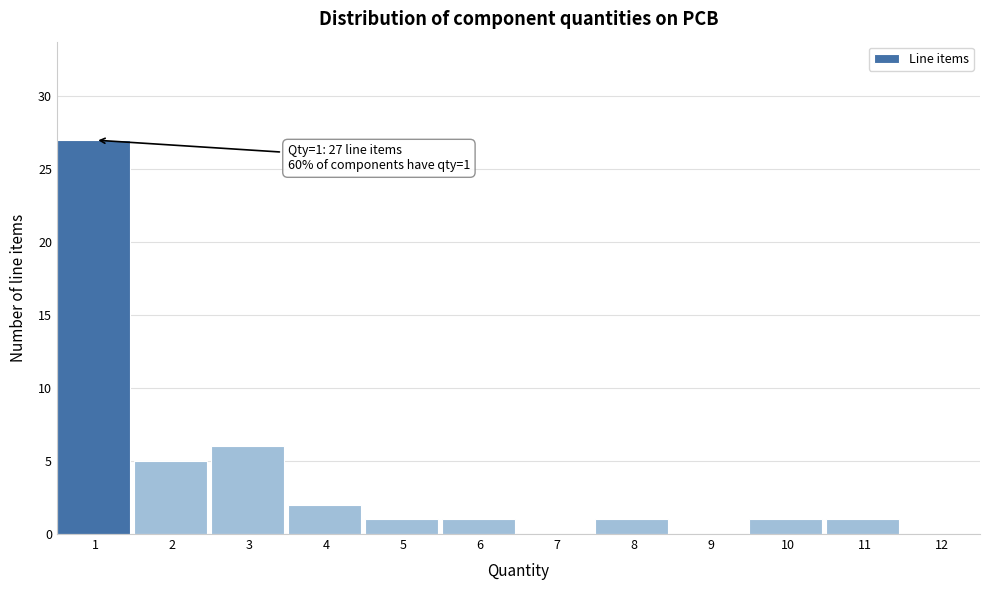

Reading right to left, what are all the values shown in this chart?

12=0	11=1	10=1	9=0	8=1	7=0	6=1	5=1	4=2	3=6	2=5	1=27